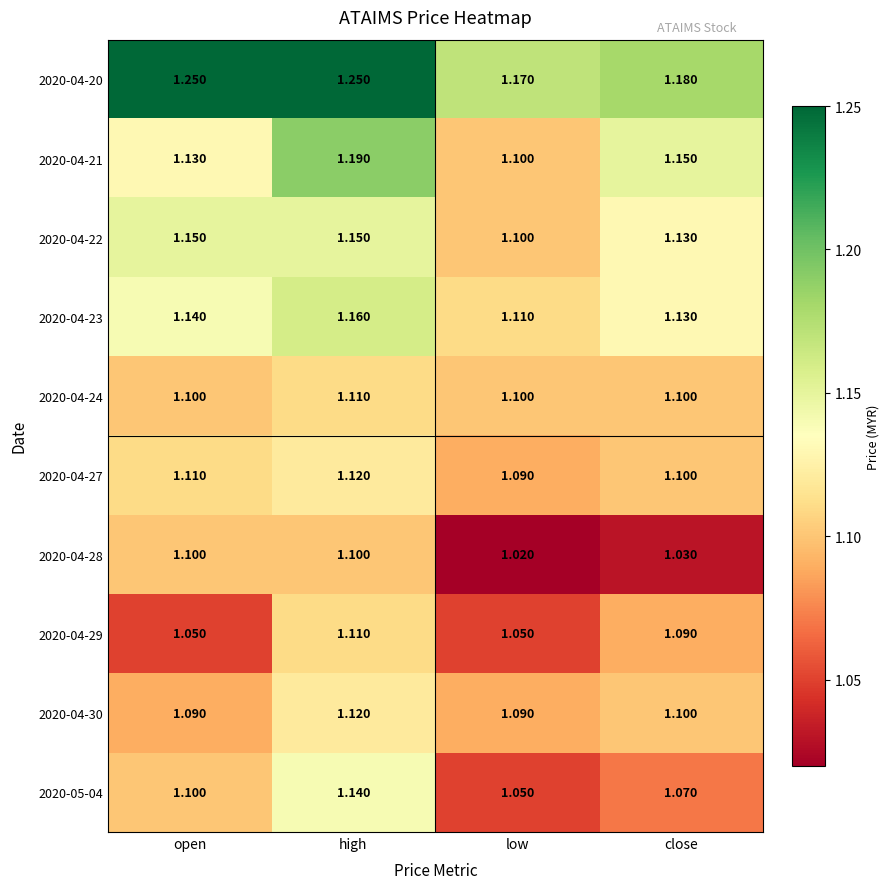

Rank the categories by 2020-04-27 value from highest to lowest.

high, open, close, low